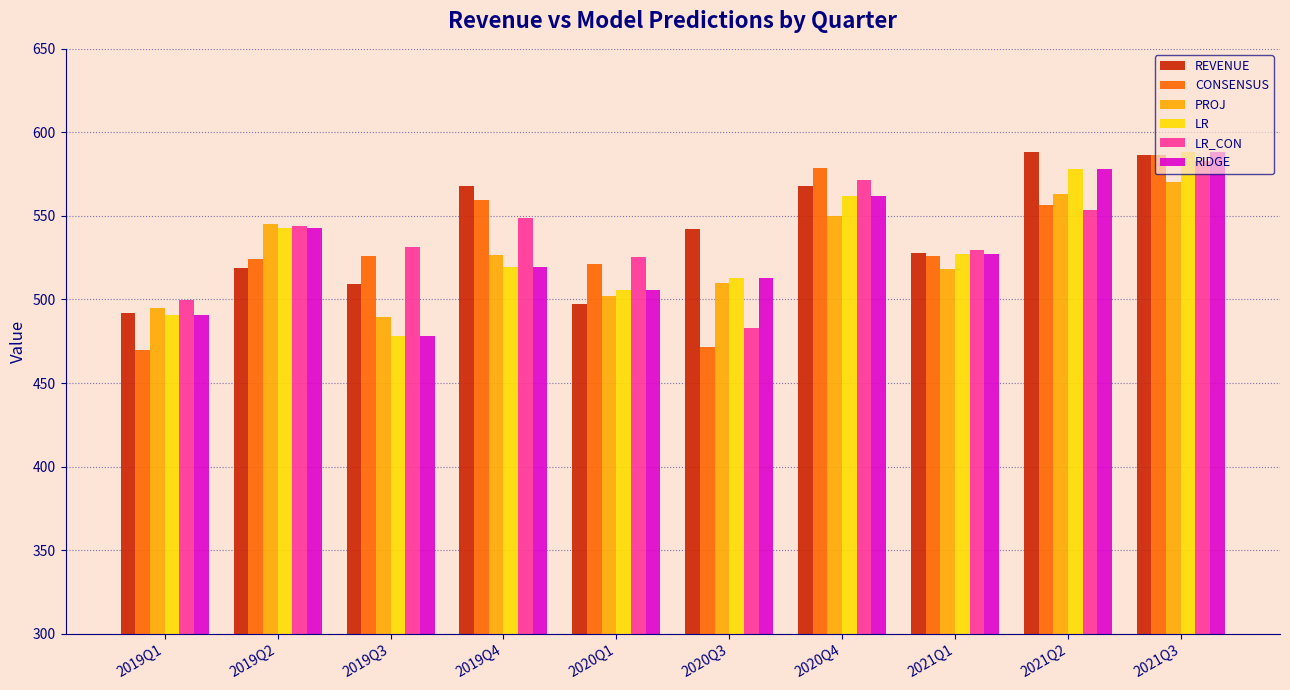

True or false: REVENUE has a value of 519.0 at 2019Q2.

True